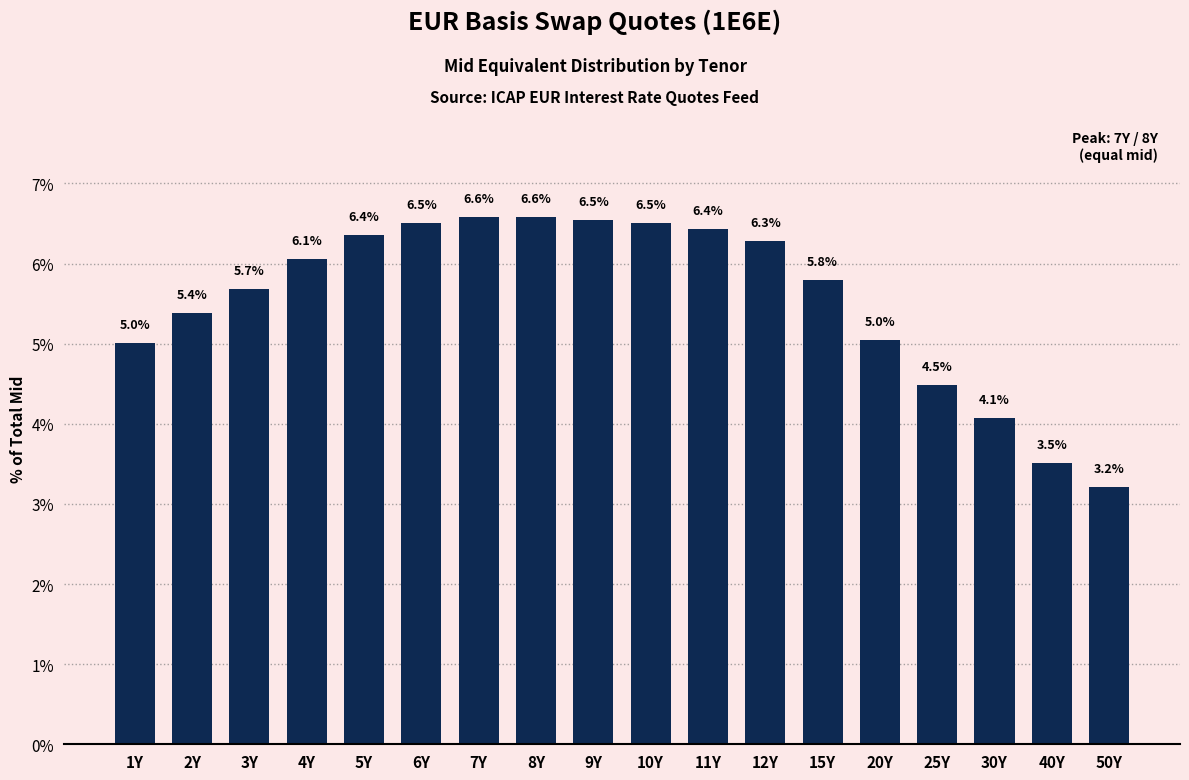

Reading right to left, transcribe all the data shown in this chart.

50Y=3.2	40Y=3.5	30Y=4.1	25Y=4.5	20Y=5.0	15Y=5.8	12Y=6.3	11Y=6.4	10Y=6.5	9Y=6.5	8Y=6.6	7Y=6.6	6Y=6.5	5Y=6.4	4Y=6.1	3Y=5.7	2Y=5.4	1Y=5.0